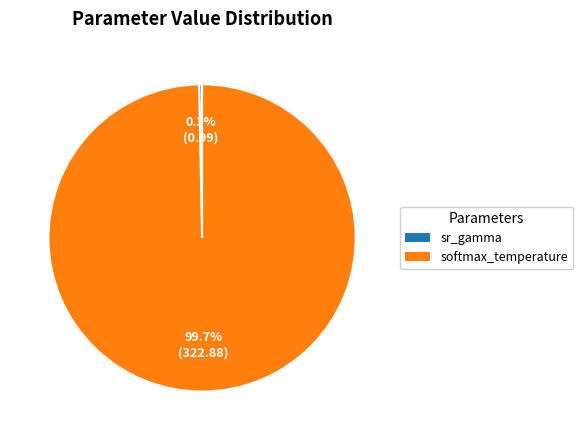

How many segments does this pie chart have?

2